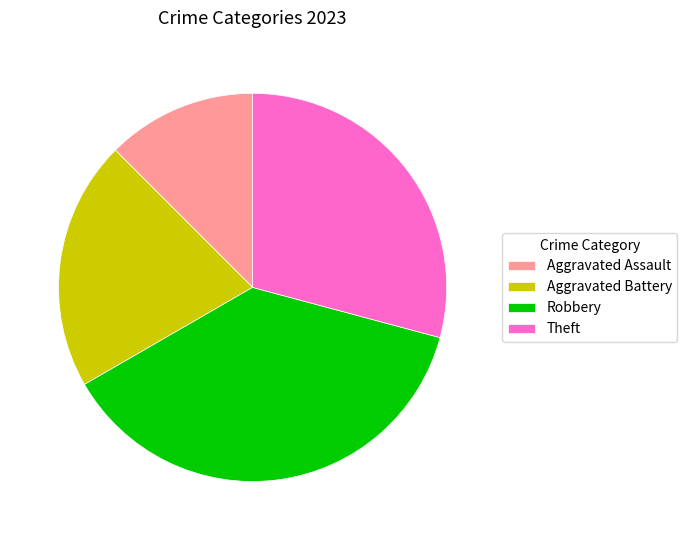

Does Aggravated Battery account for over 50% of the chart?

No